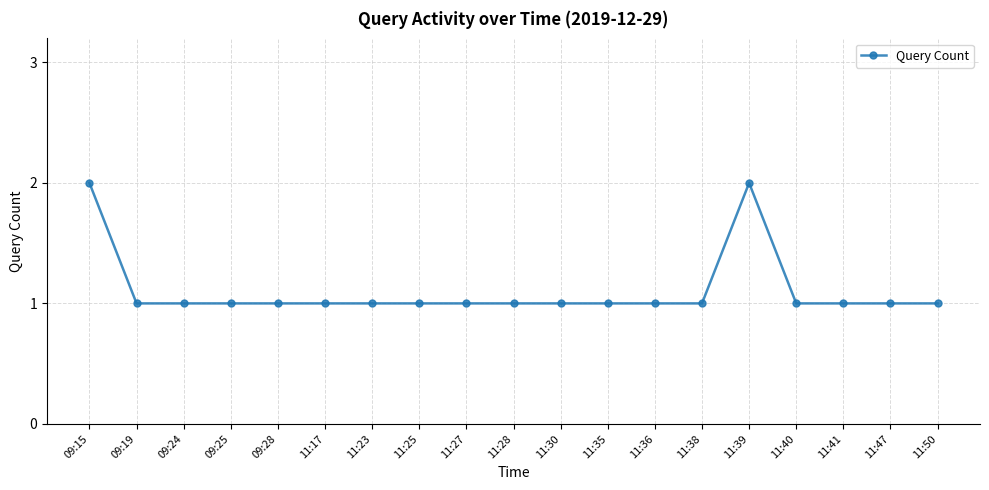

True or false: there are more than 0 points higher than both neighbors.

True